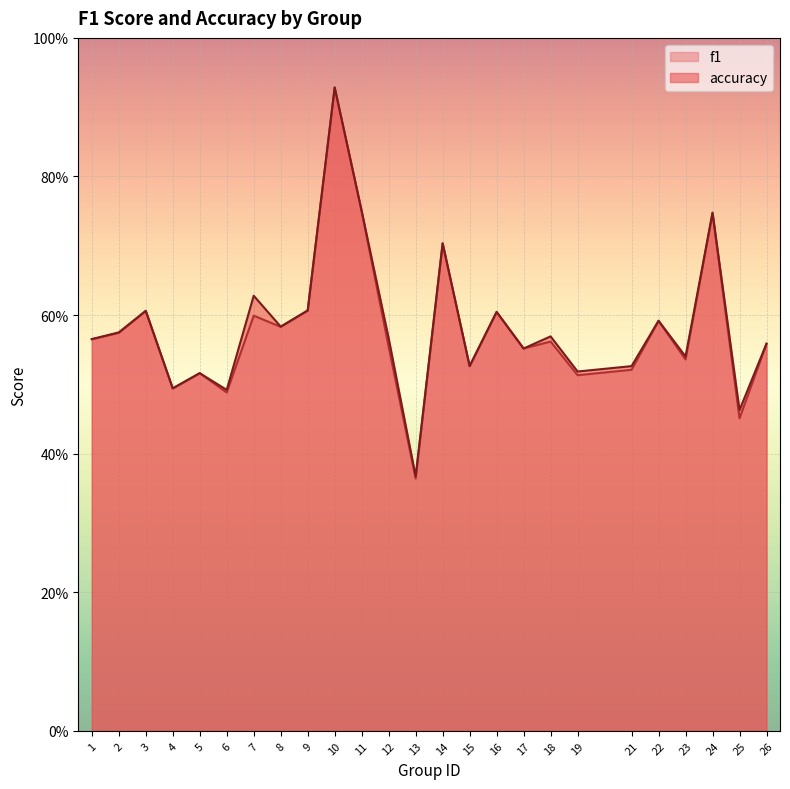

Which has a higher value, 24 or 4?

24